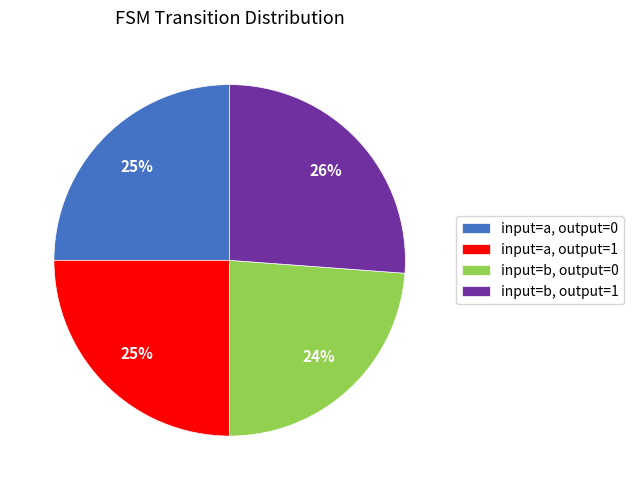

To the nearest percent, what percentage of the pie is input=a, output=0?

25%